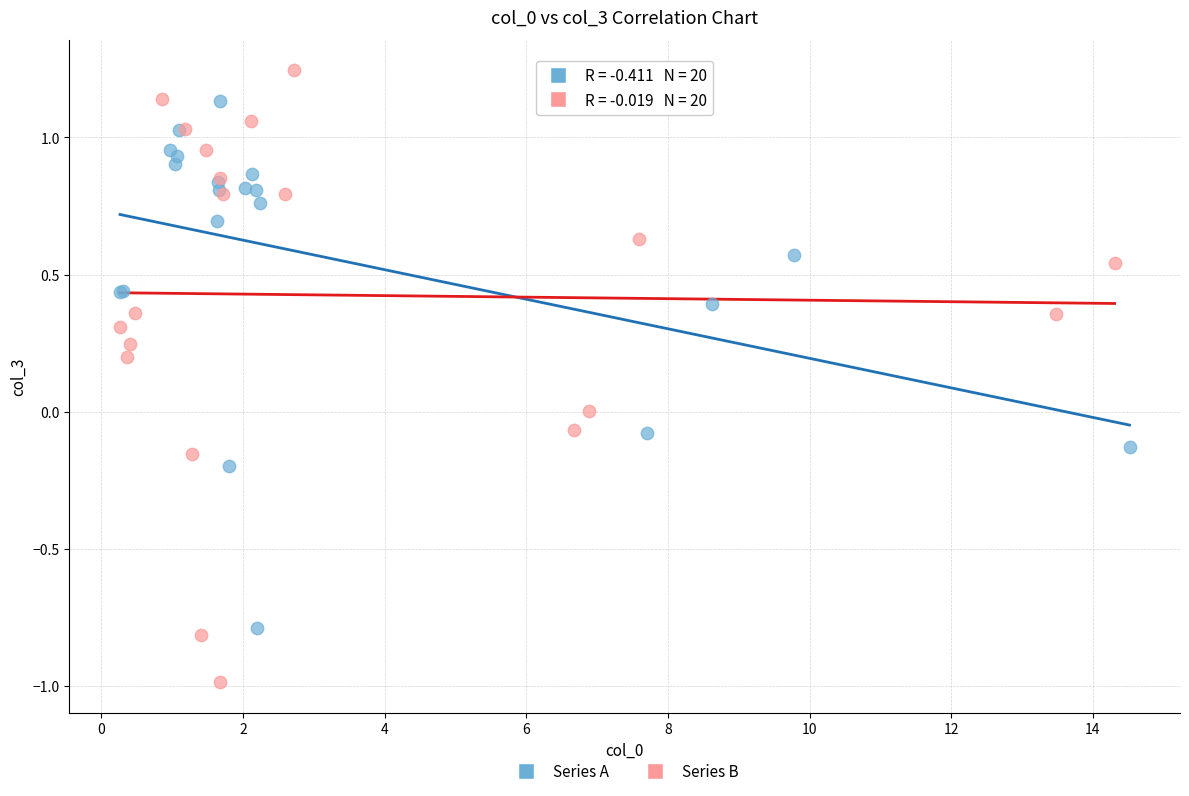

Which series reaches the minimum Y coordinate?

Series B